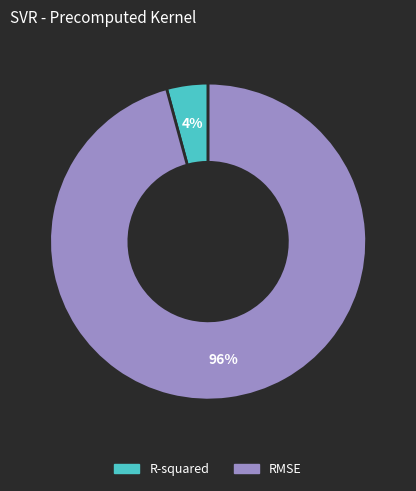

How many segments does this pie chart have?

2